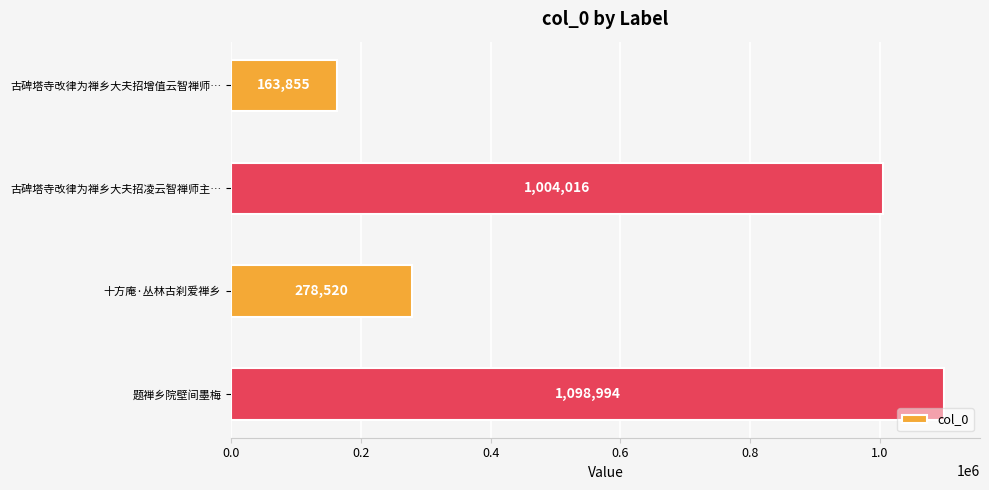

How many values are below 1004016?

2